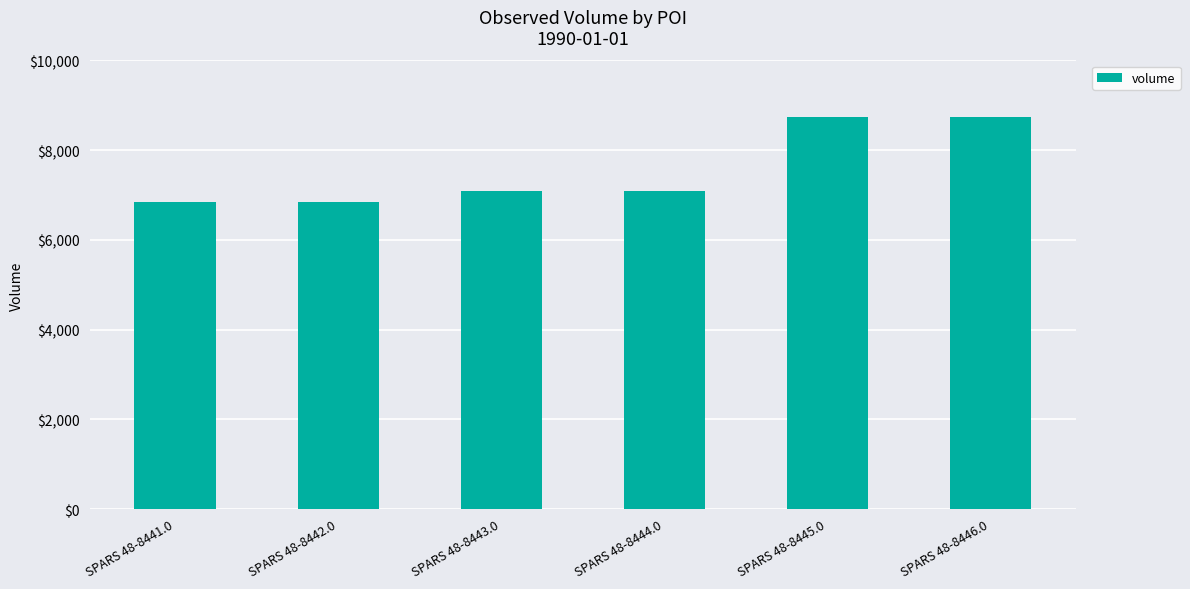

How many values are below 7100?

2